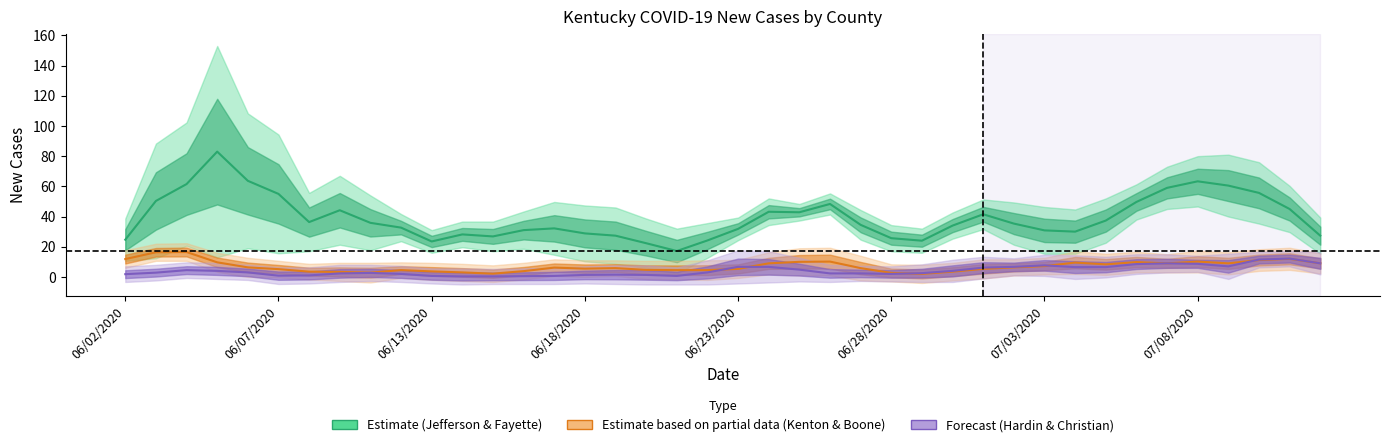

Which series has the largest total across all categories?

Estimate (Jefferson & Fayette)